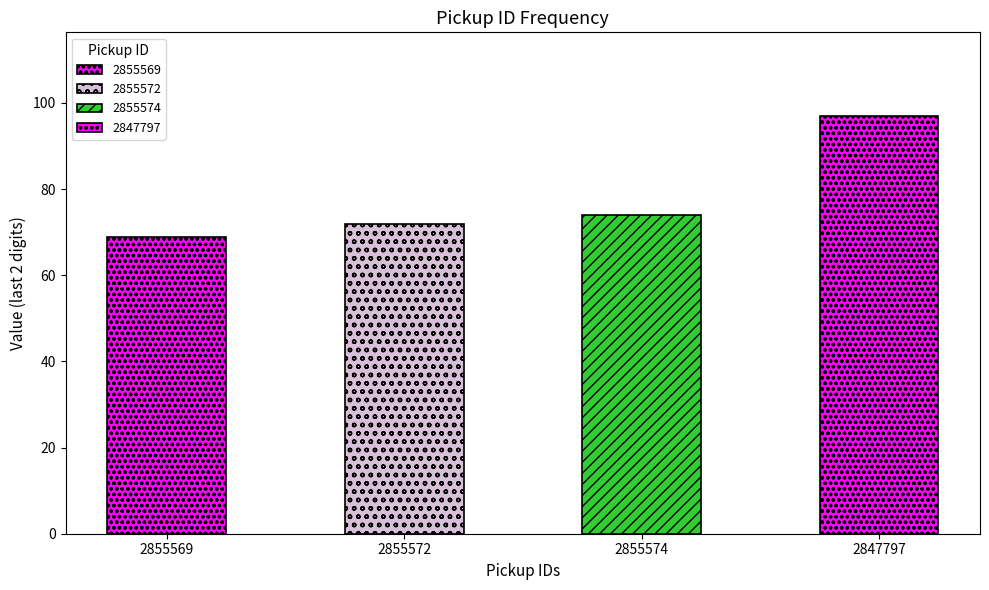

How many data points does each series have?

4